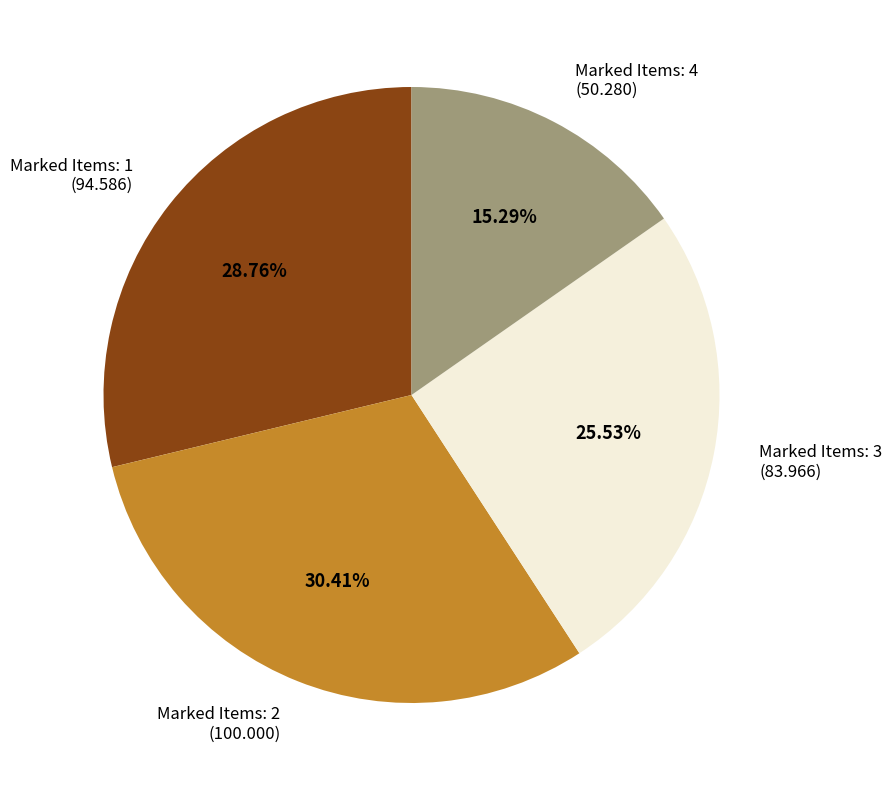

Combined, do Marked Items: 4 (50.280) and Marked Items: 2 (100.000) account for over 50%?

No